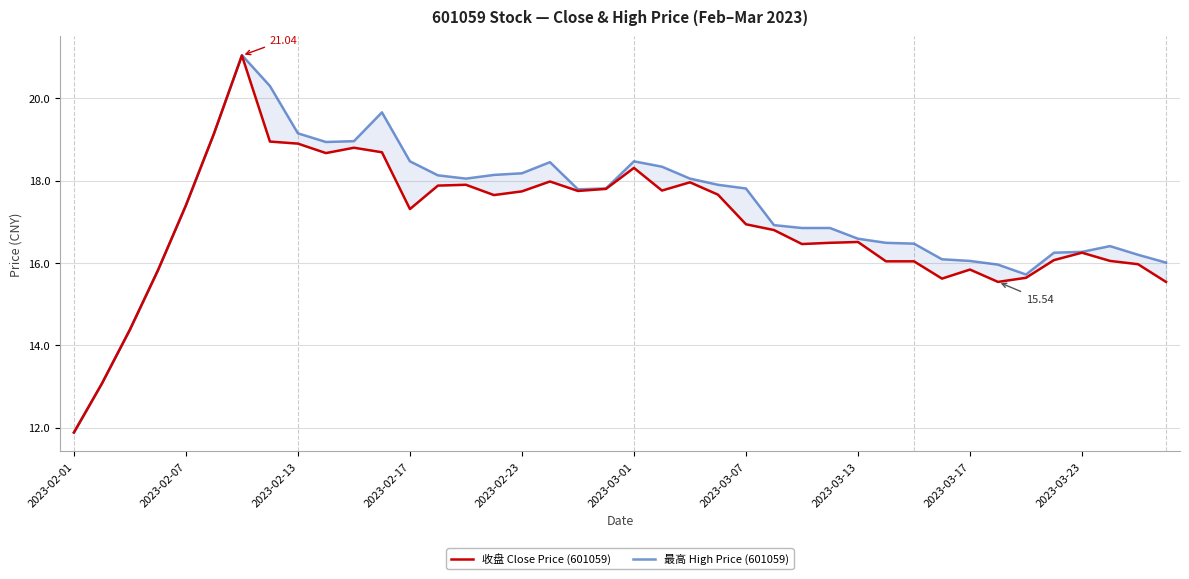

How many values in the 收盘 Close Price (601059) series exceed 17?

20